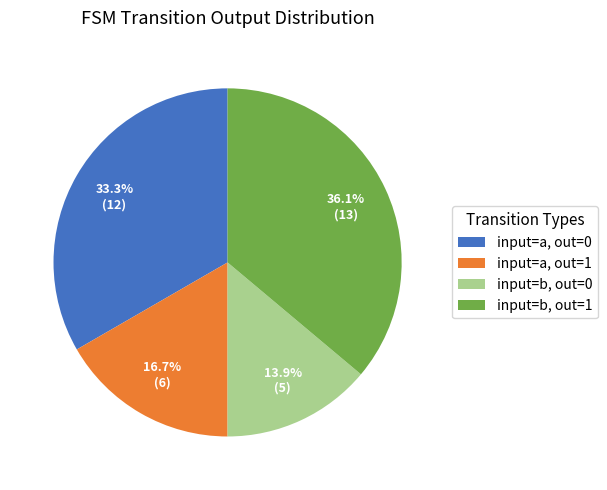

Is there any slice that represents more than half of the pie?

No